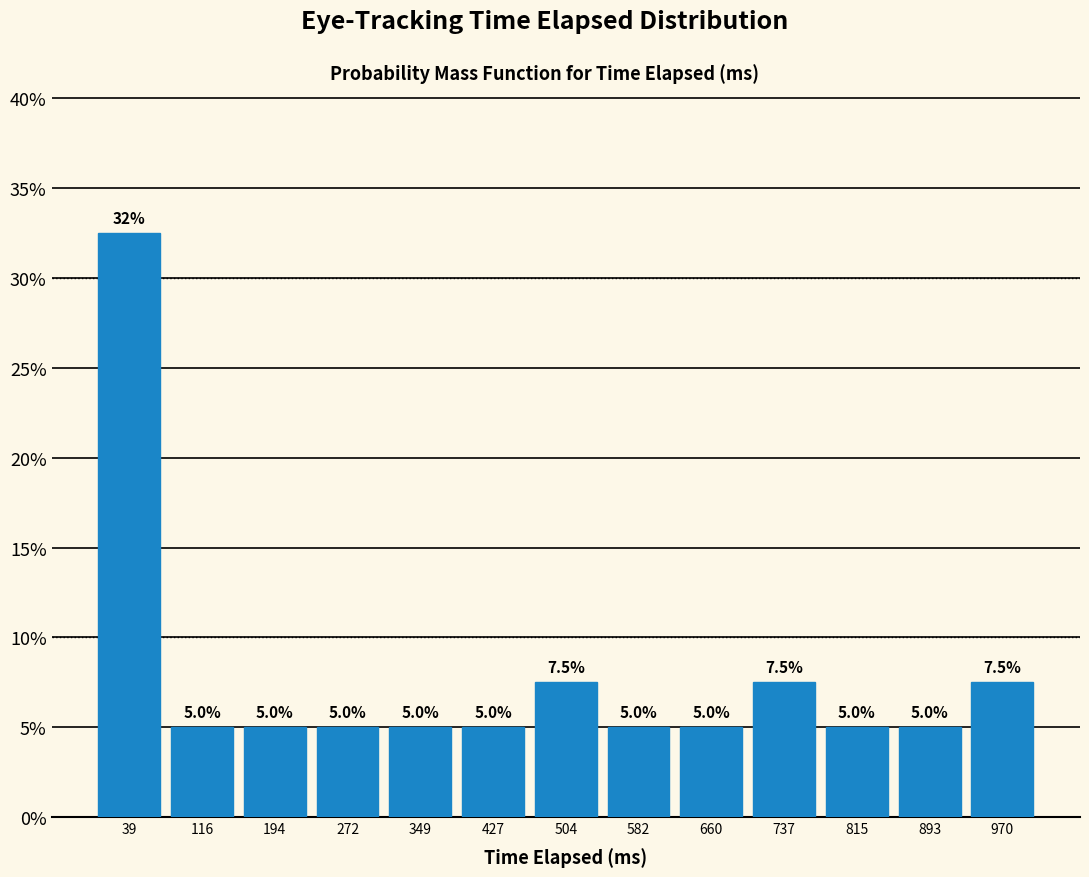

Over which range of the x-axis is the bar tallest?

0 to 80